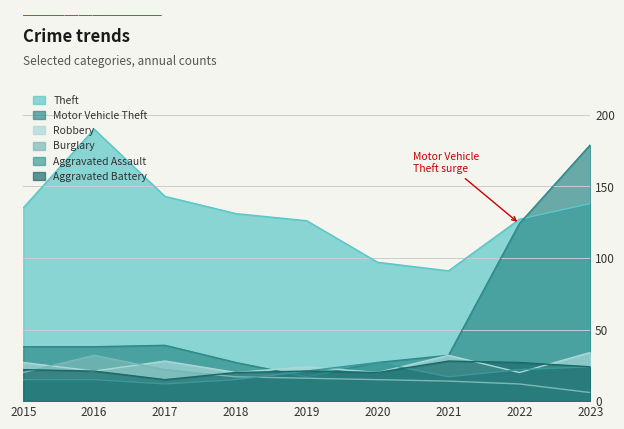

How many values in the Burglary series are below 16?

4